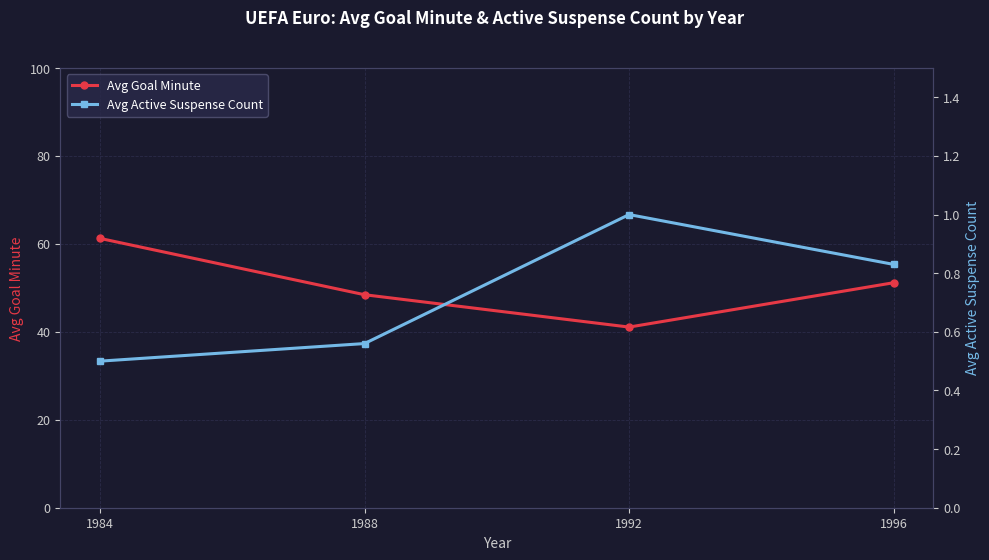

What is the difference between the second highest and minimum values in the Avg Active Suspense Count series?

0.3